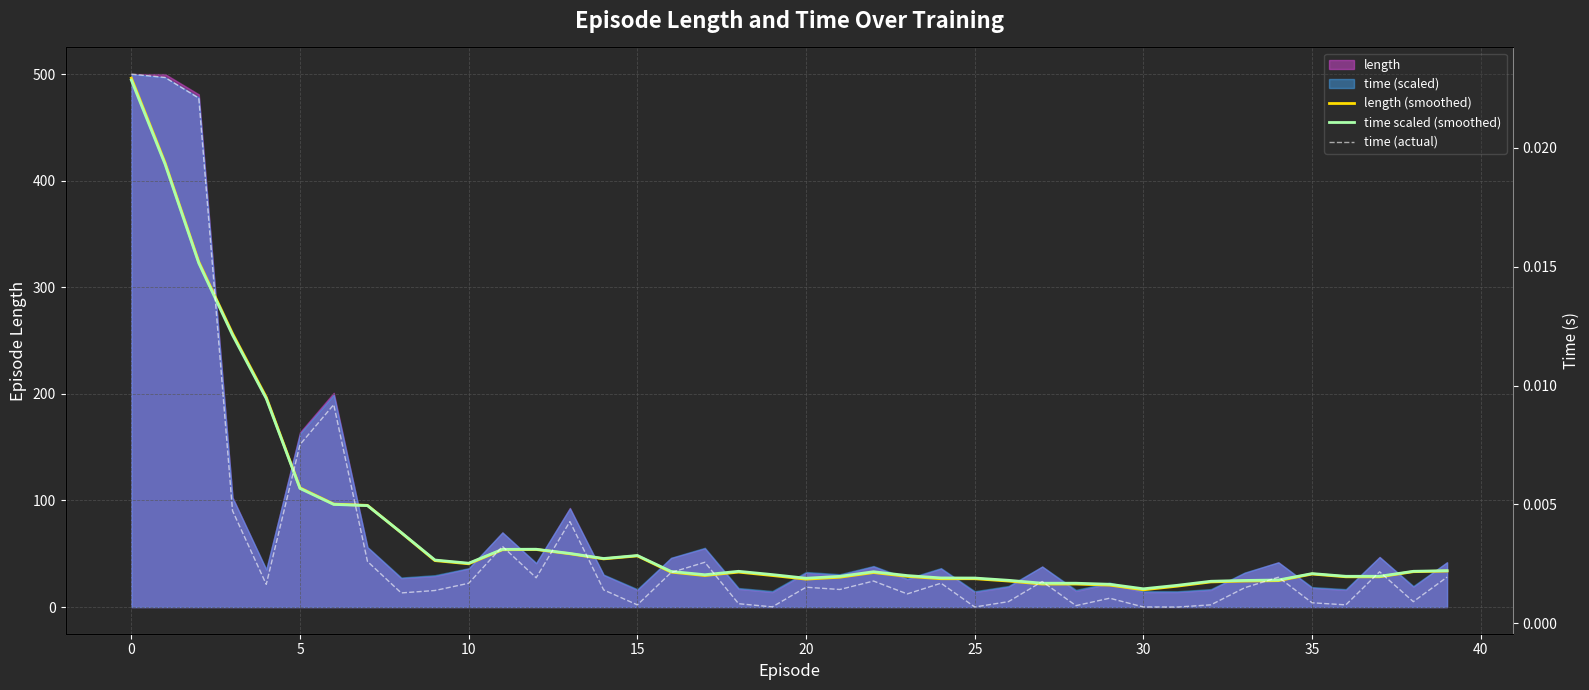

What is the label of the 13th point from the left?

12